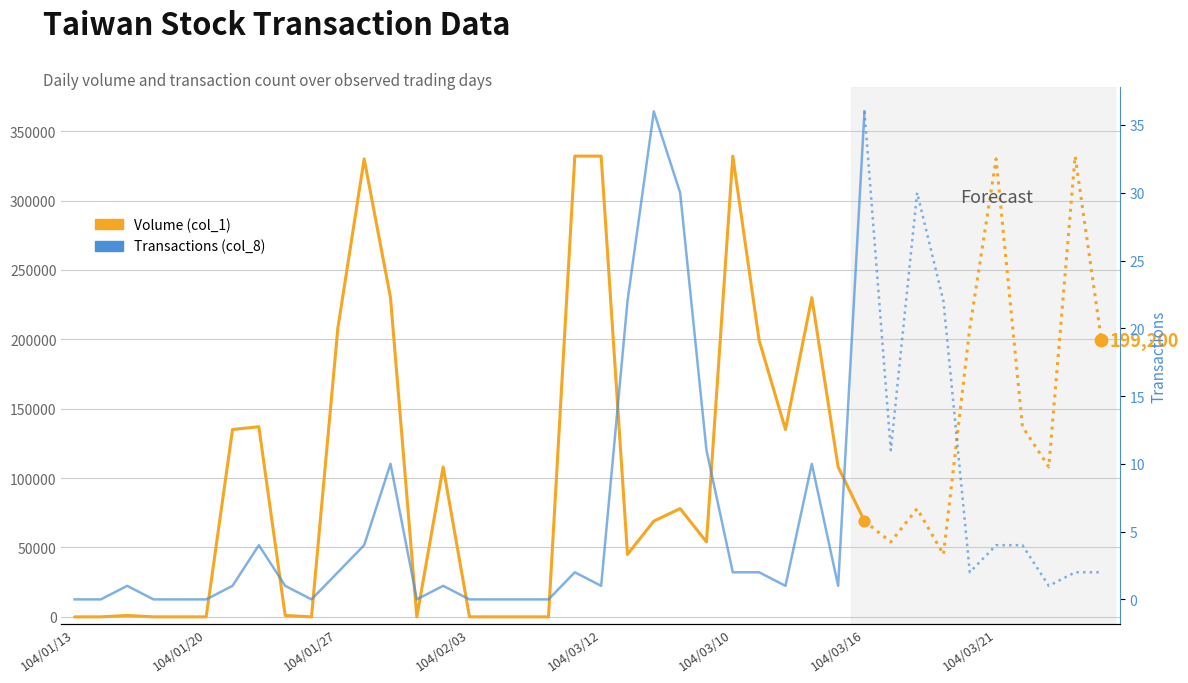

Which series reaches the minimum Y coordinate?

Volume (col_1)